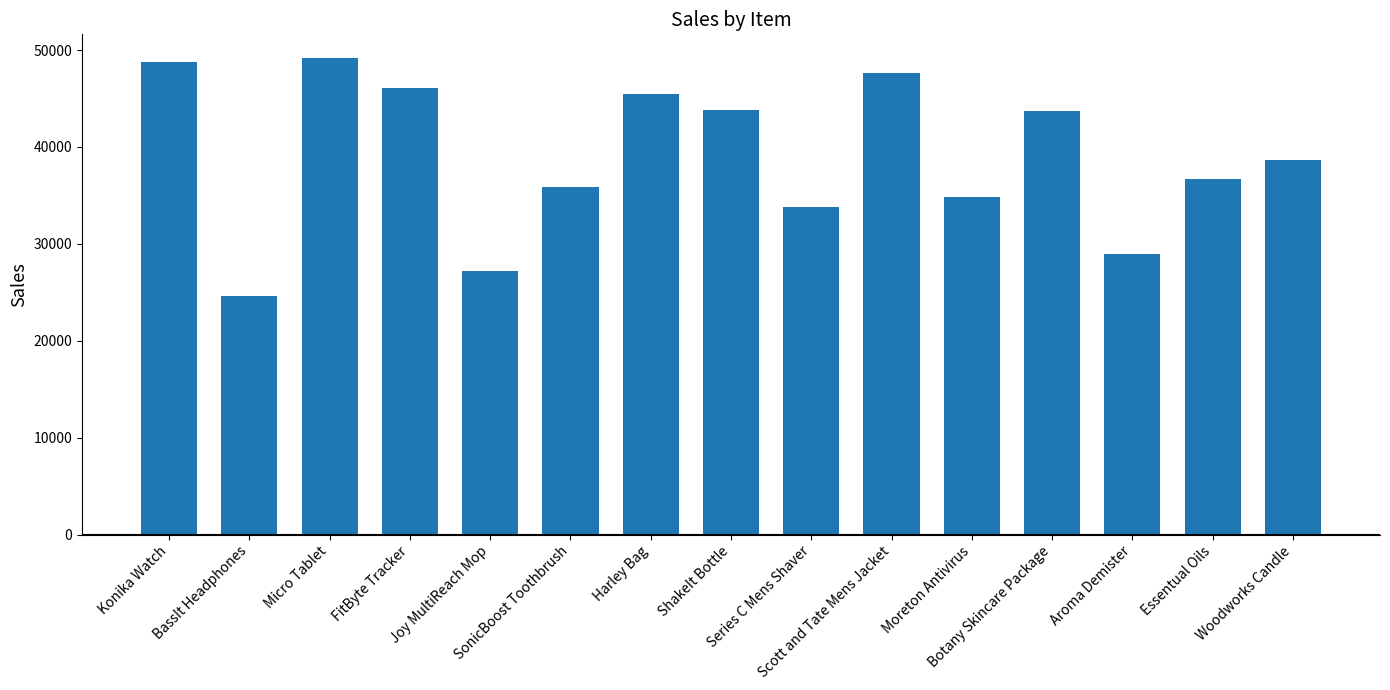

What is the label of the 5th bar from the right?

Moreton Antivirus